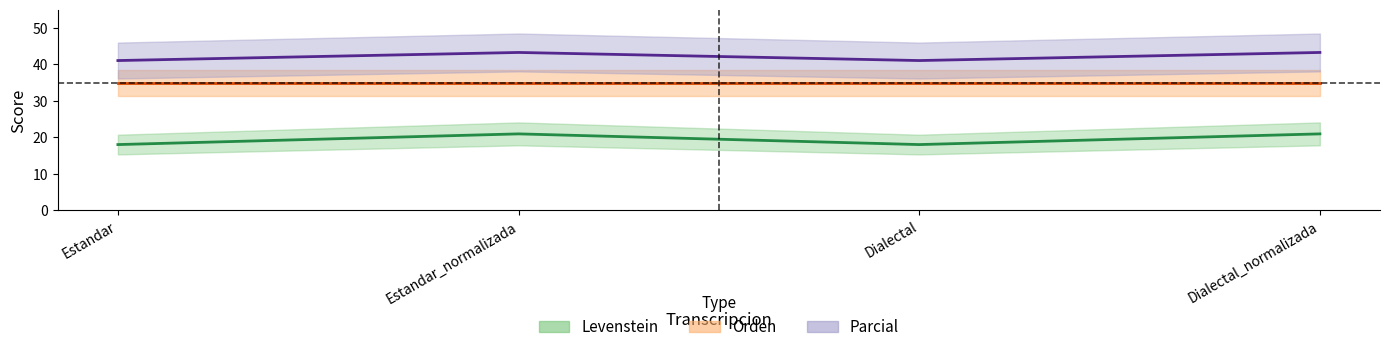

Which series has the largest total across all categories?

Parcial